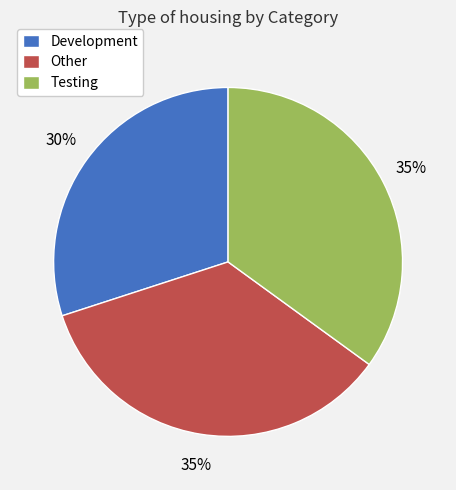

The Other slice represents 41% of the pie. True or false?

False